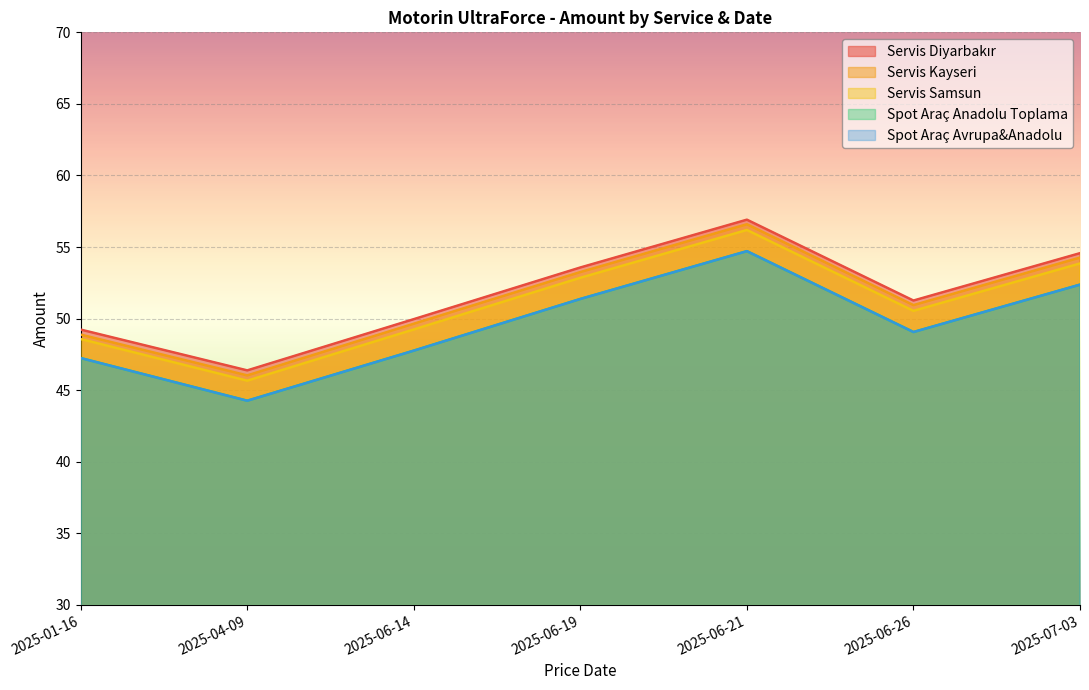

True or false: Servis Kayseri and Spot Araç Anadolu Toplama intersect in this chart.

False